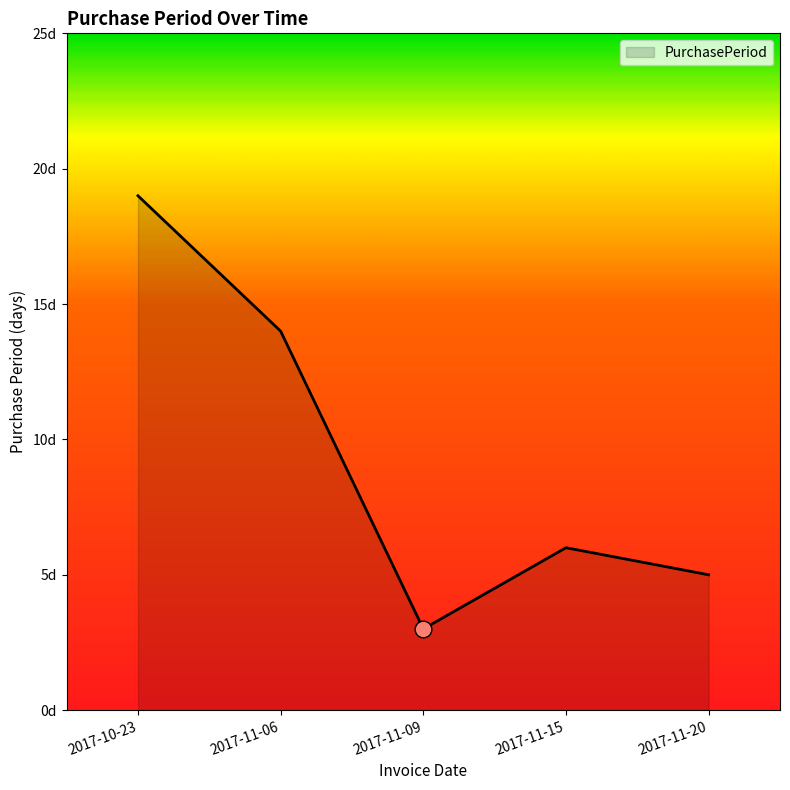

At which label is the value closest to 11?

2017-11-06